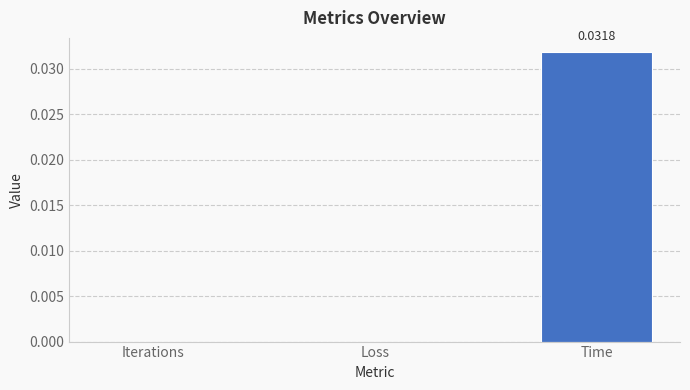

Between Time and Iterations, which is larger?

Time